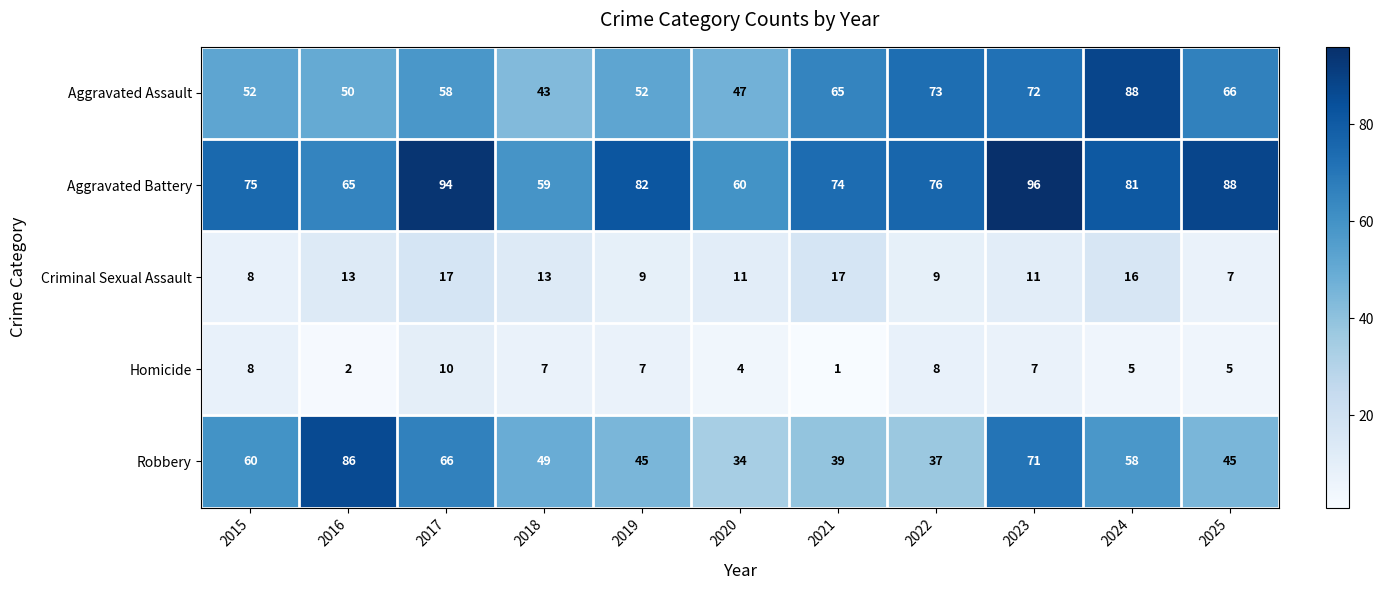

How many Aggravated Battery values are between 65 and 88?

7